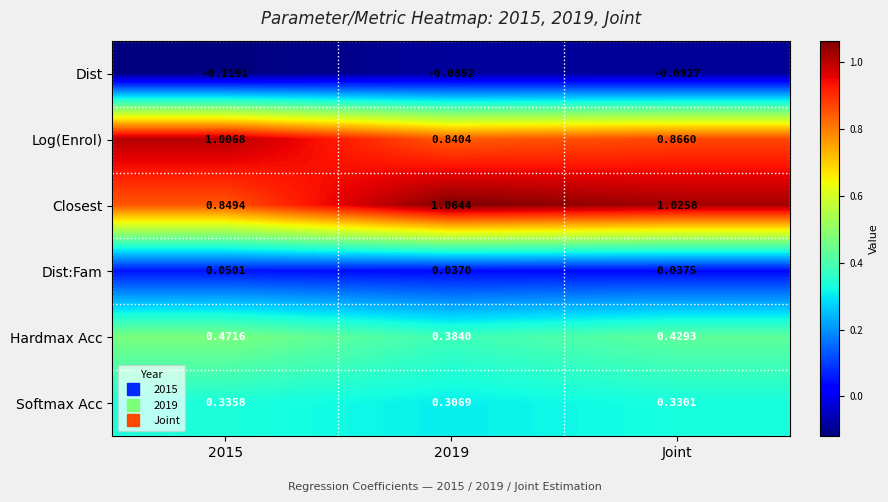

Which series has the widest spread of values?

Closest